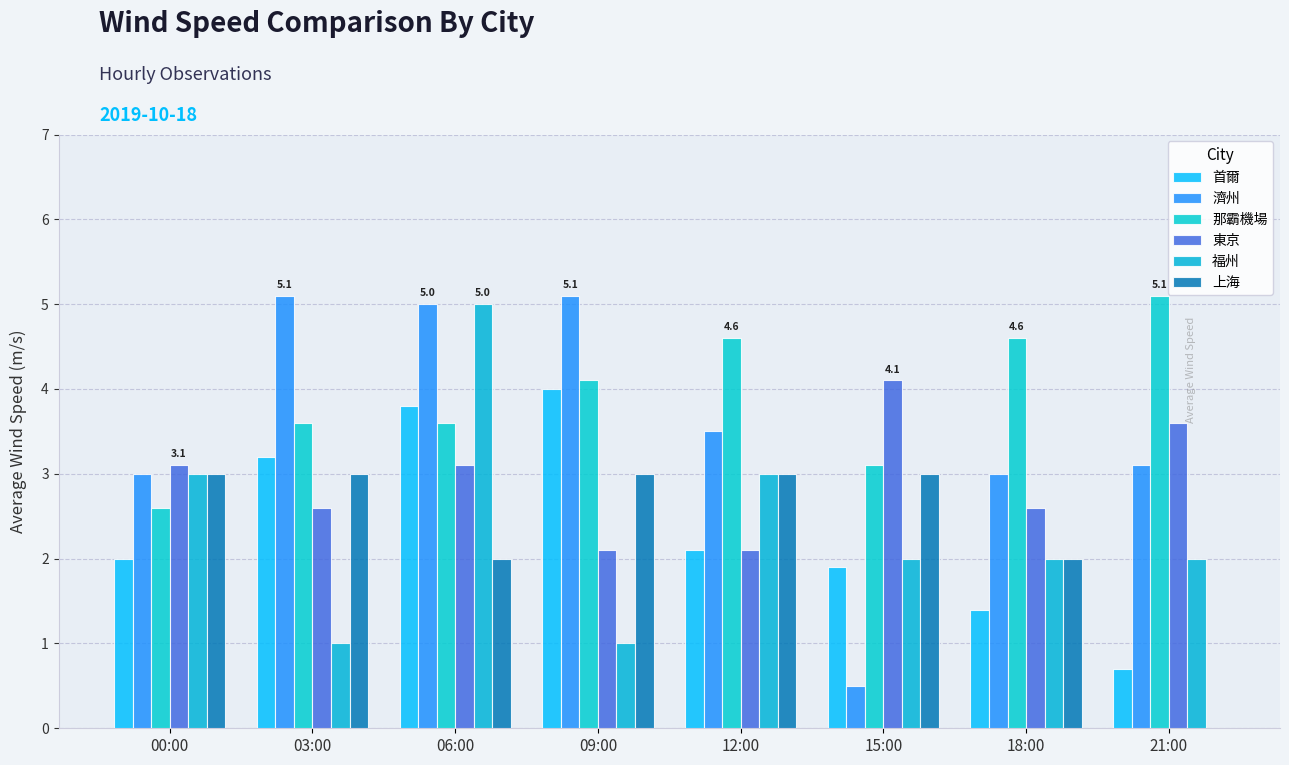

The 東京 series shows 4.3 at 06:00. True or false?

False